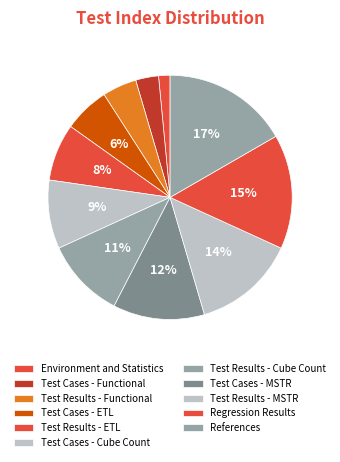

To the nearest percent, what percentage of the pie is Test Cases - ETL?

6%